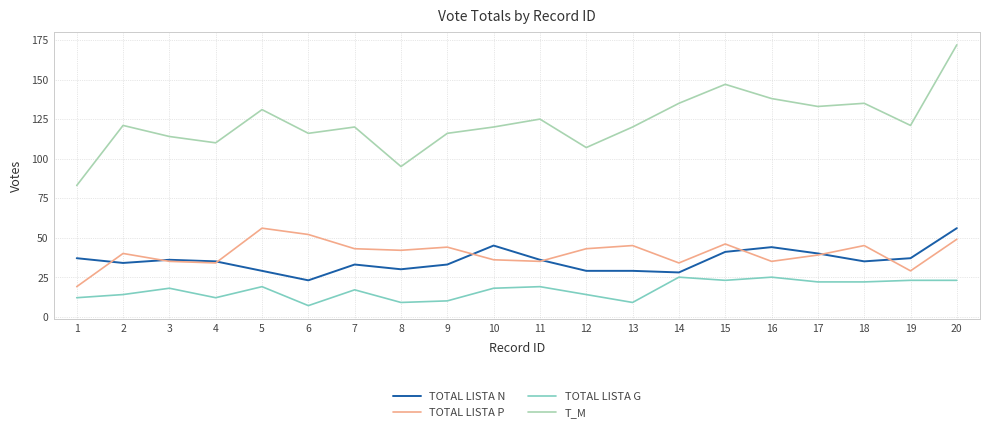

Rank the series at 10 from highest to lowest value.

T_M, TOTAL LISTA N, TOTAL LISTA P, TOTAL LISTA G